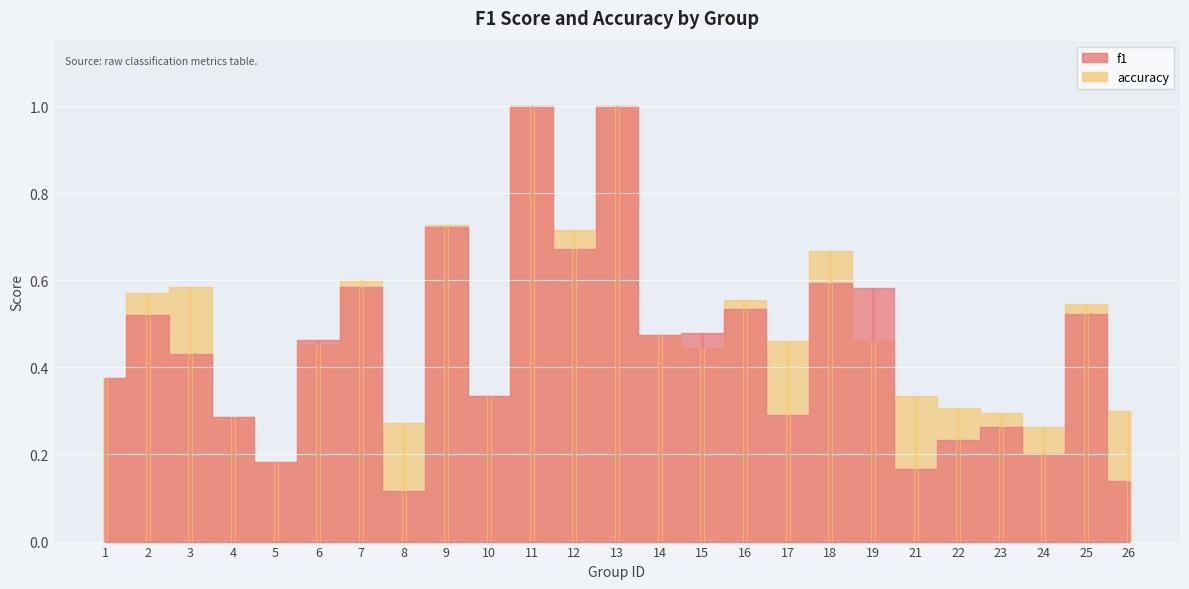

Read the accuracy value at 13.

1.0